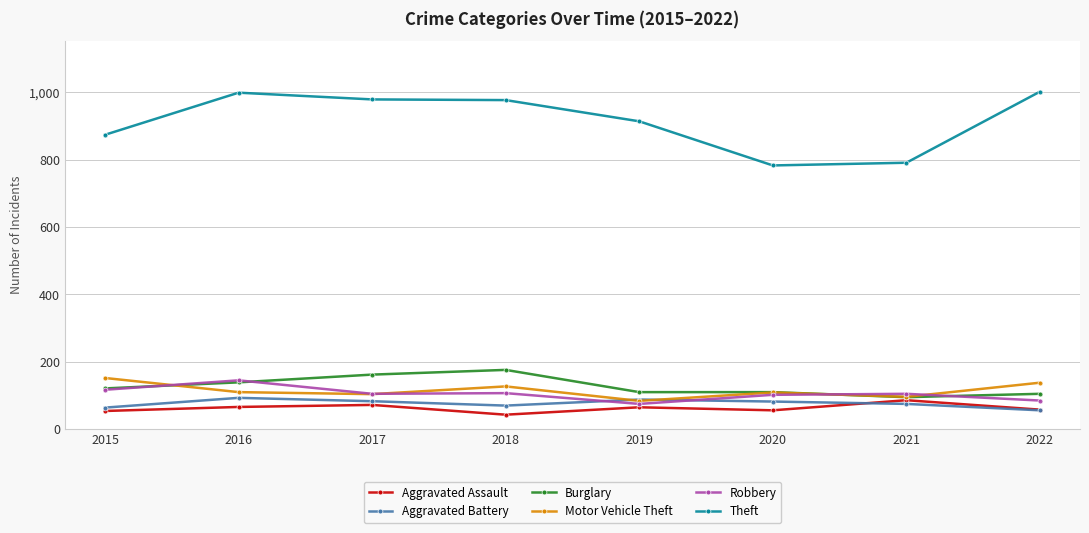

What is the value of the Burglary point at the 1st from the left?

121